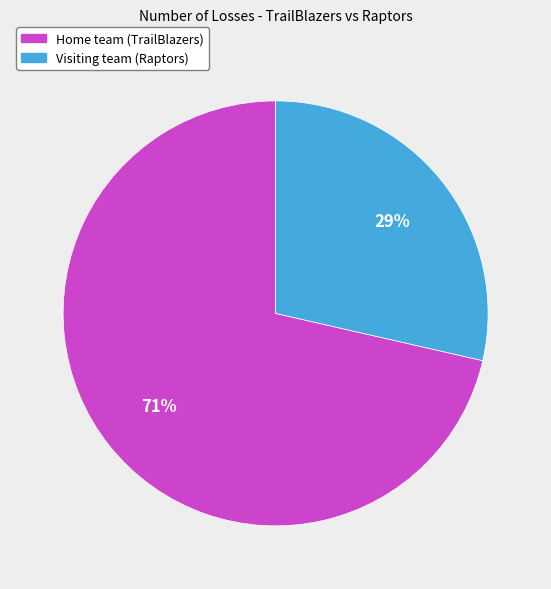

What is the majority slice?

Home team (TrailBlazers)